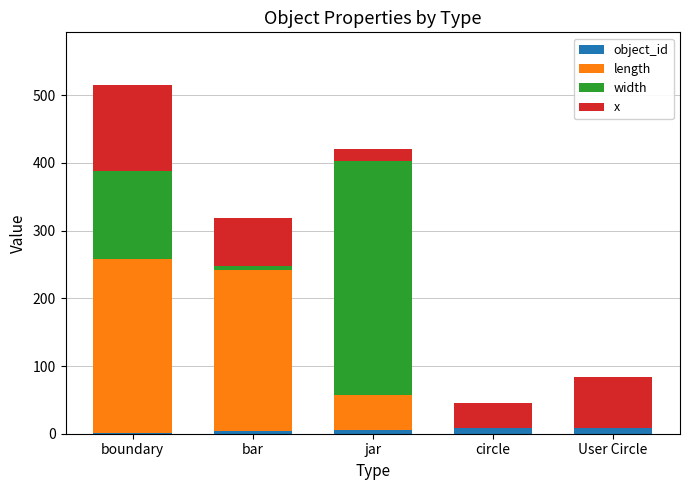

At which category is the sum across all series the highest?

boundary